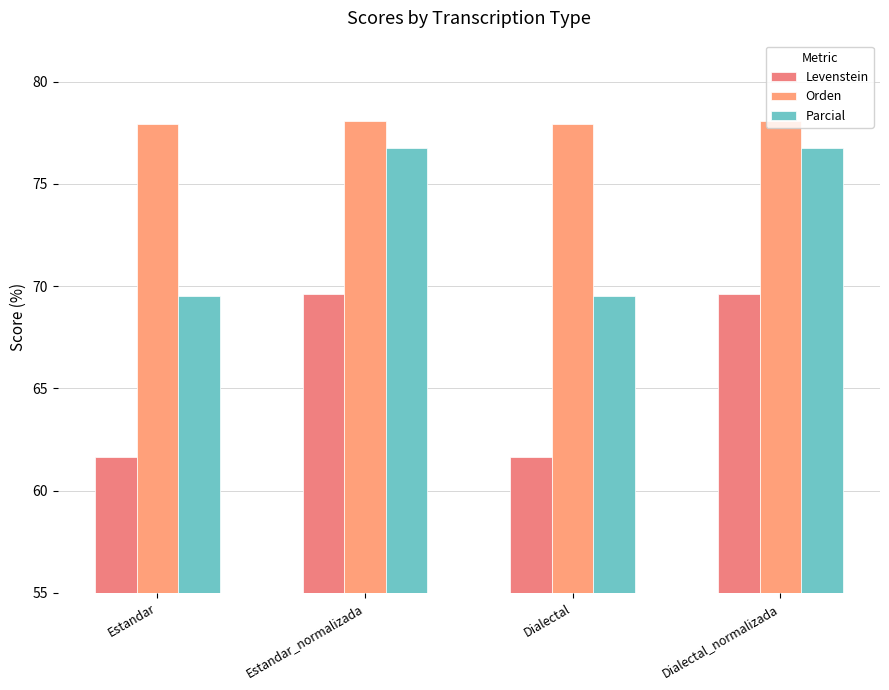

Which series has the largest range (max minus min)?

Levenstein